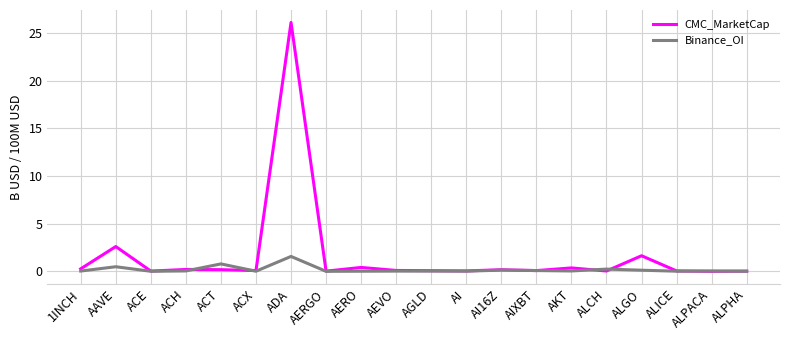

At which category is the sum across all series the highest?

ADA